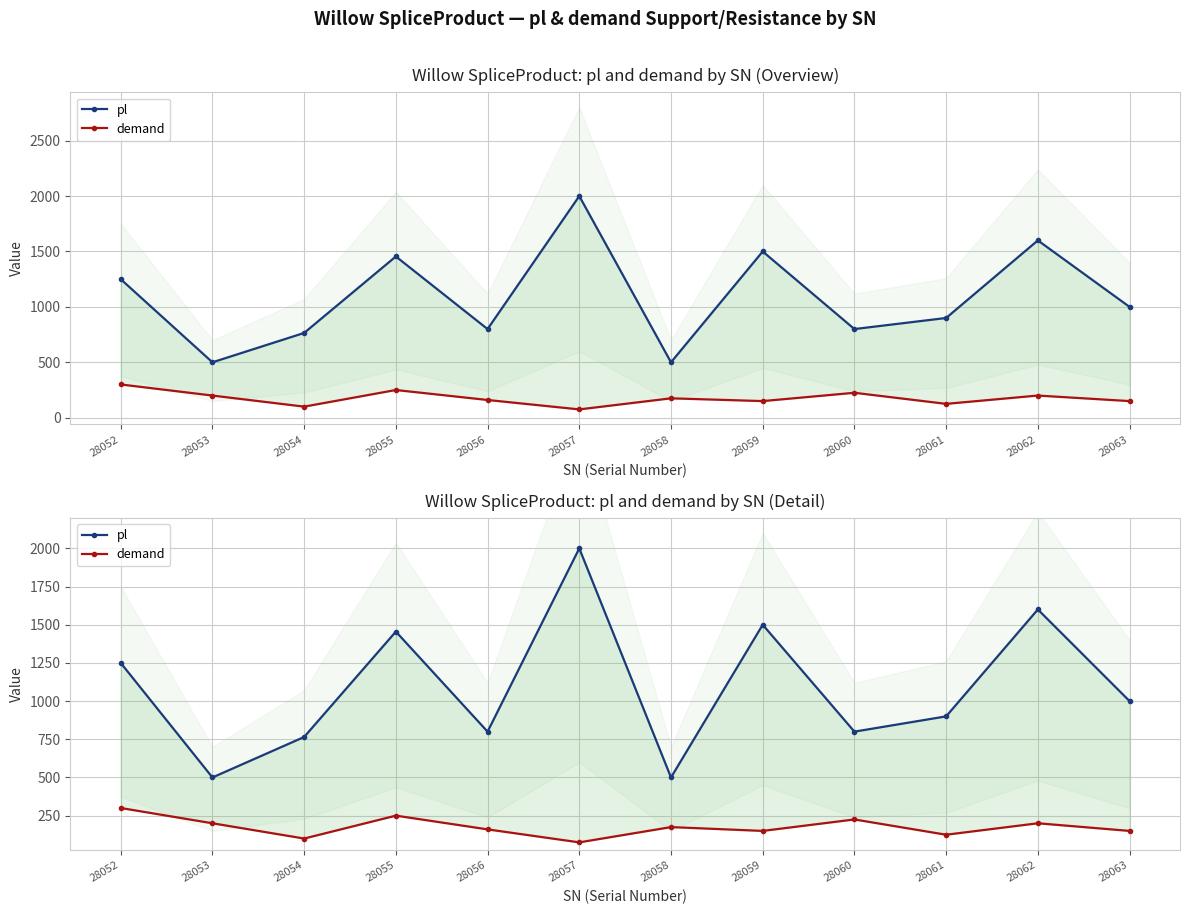

Which series changed the most between 28052 and 28063?

pl